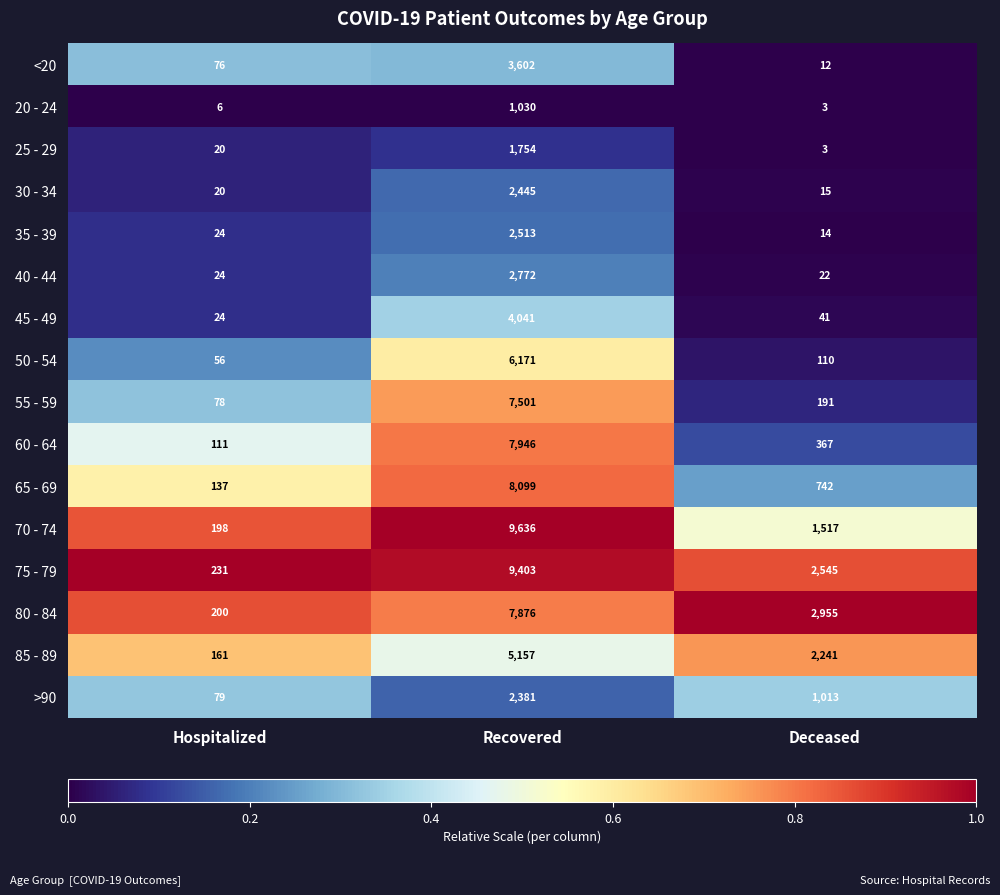

Is the value of <20 at Deceased greater than the value of 55 - 59 at Hospitalized?

No